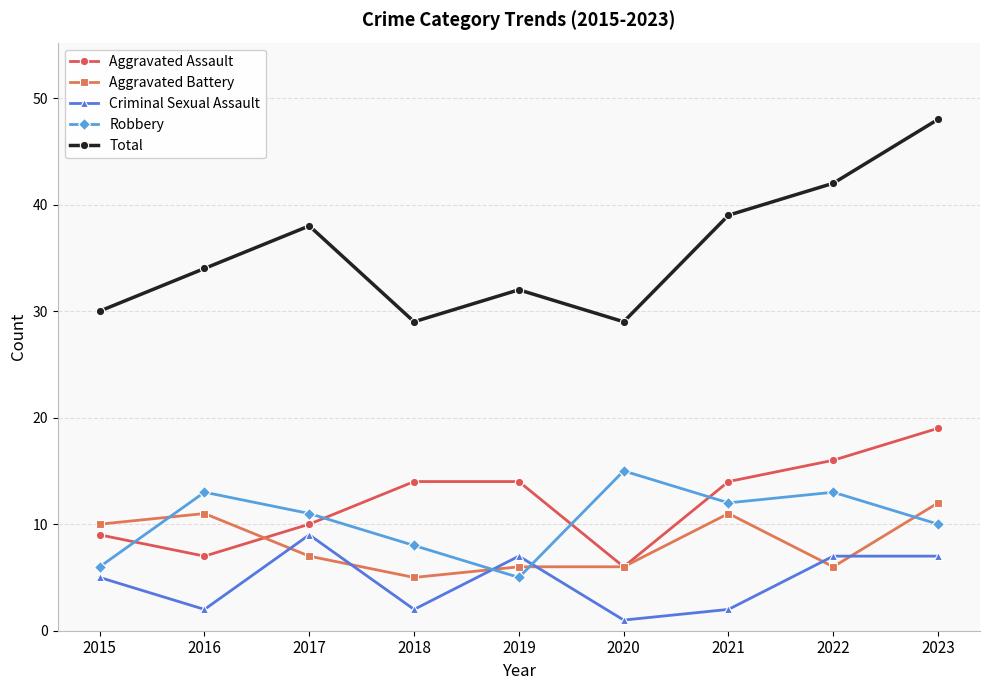

At which label does Aggravated Battery reach its peak?

2023